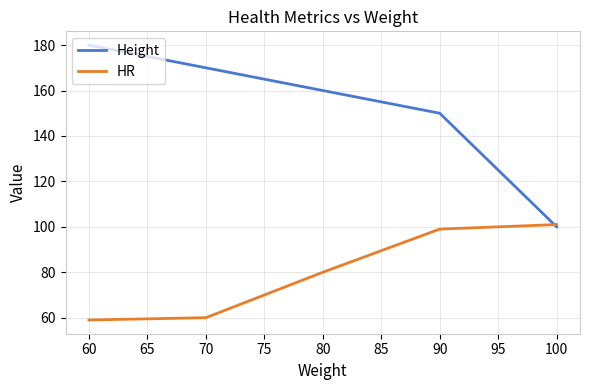

Which label corresponds to the largest value in the chart?

60